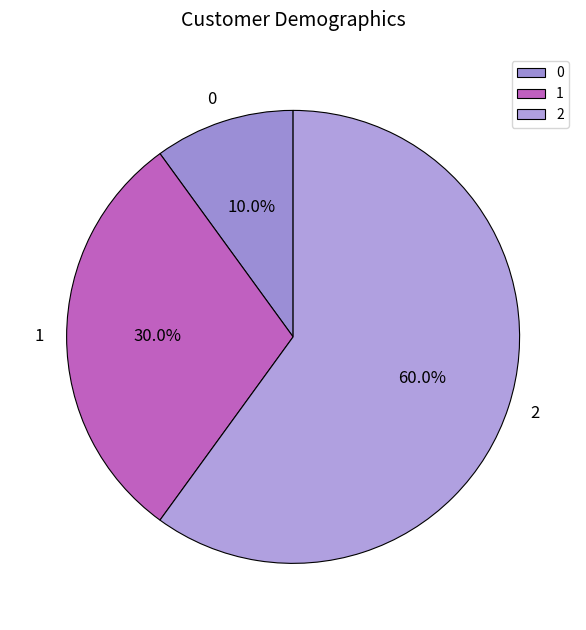

How many slices are in this pie chart?

3